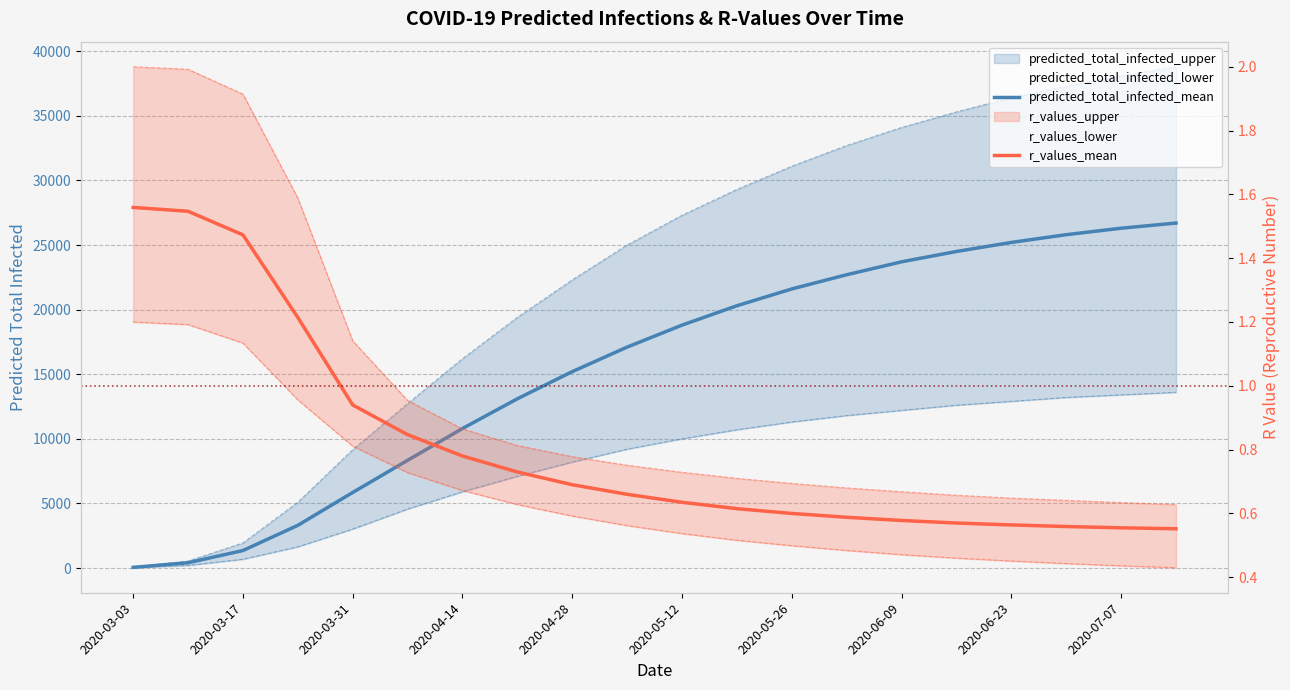

Does the chart have visible grid lines?

Yes